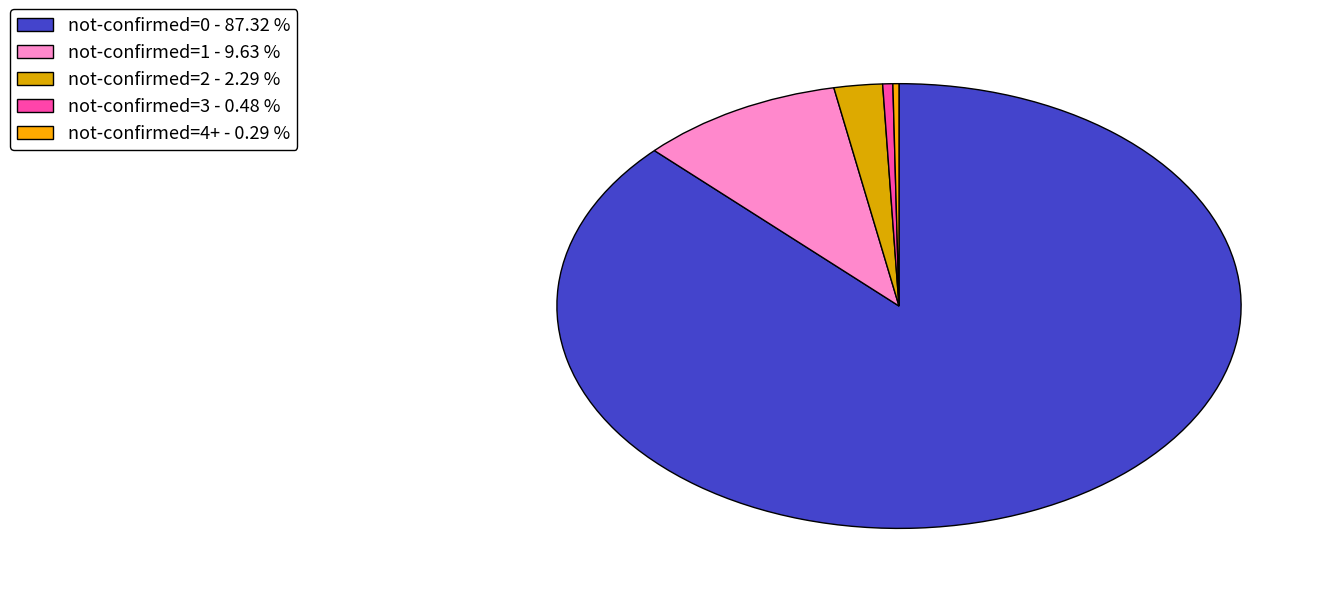

How many segments does this pie chart have?

5